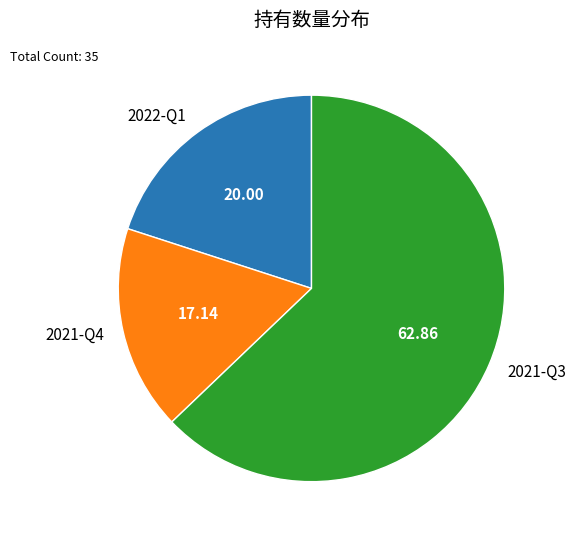

How many slices are in this pie chart?

3